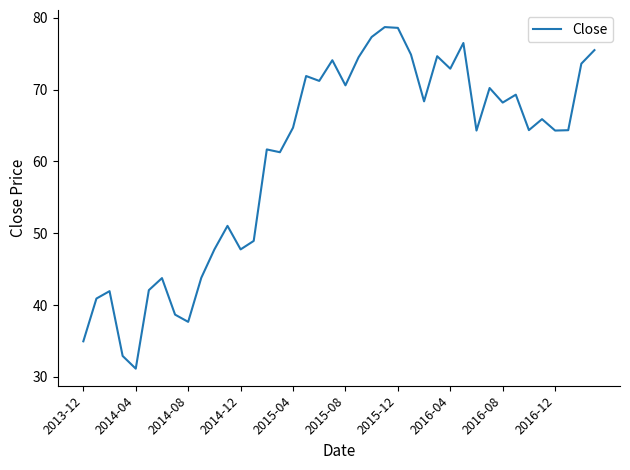

True or false: there are more than 1 points higher than both neighbors.

True